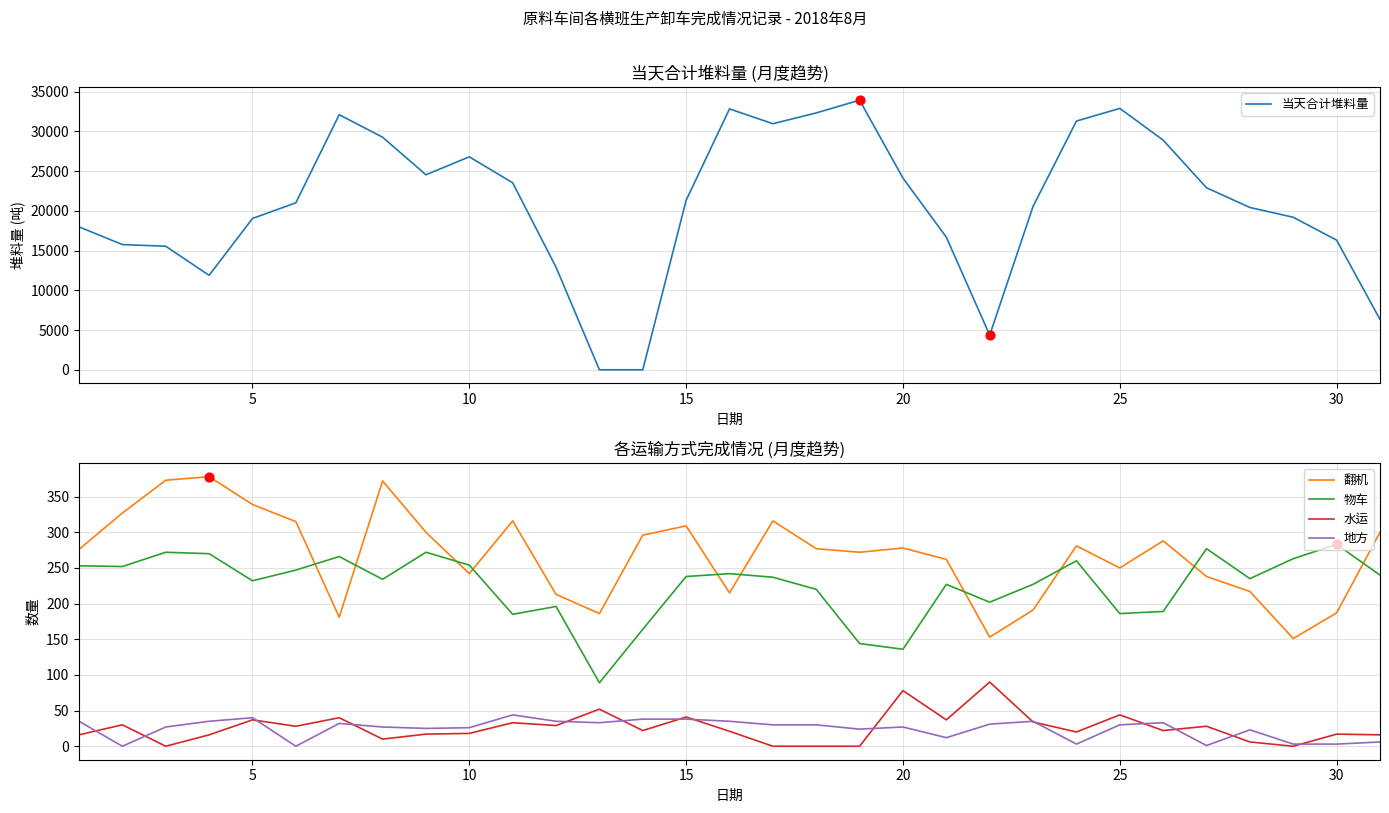

Which series has the widest spread of Y values?

当天合计堆料量